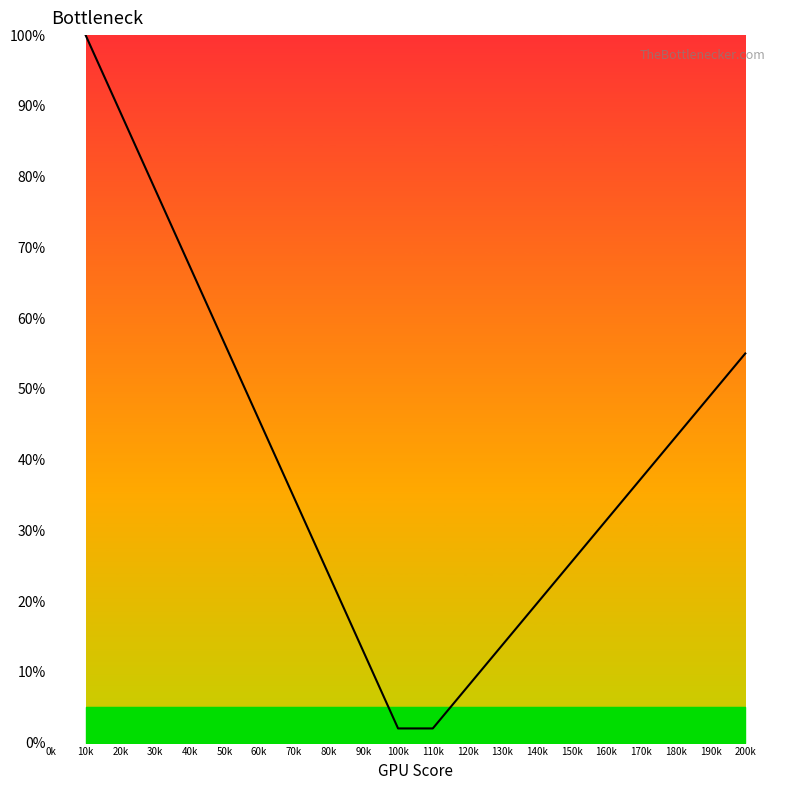

At which label does the data first exceed 37?

10k